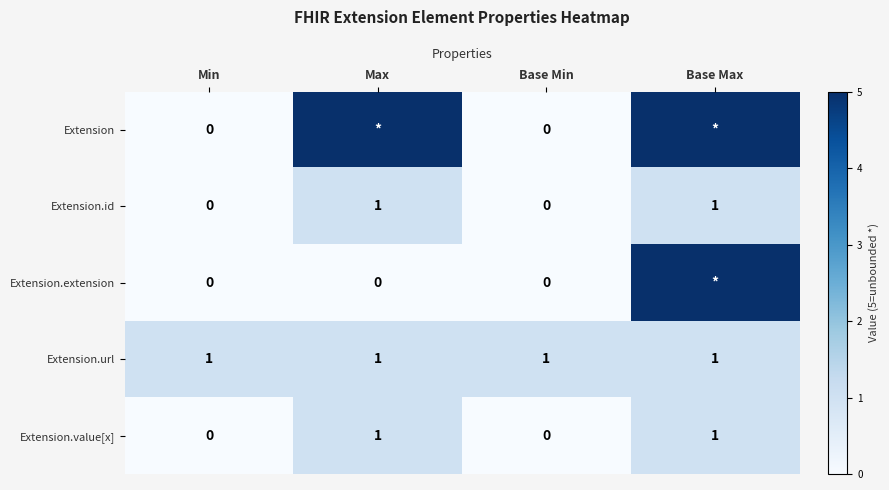

Is it true that Extension.id equals 0 at Base Max?

False